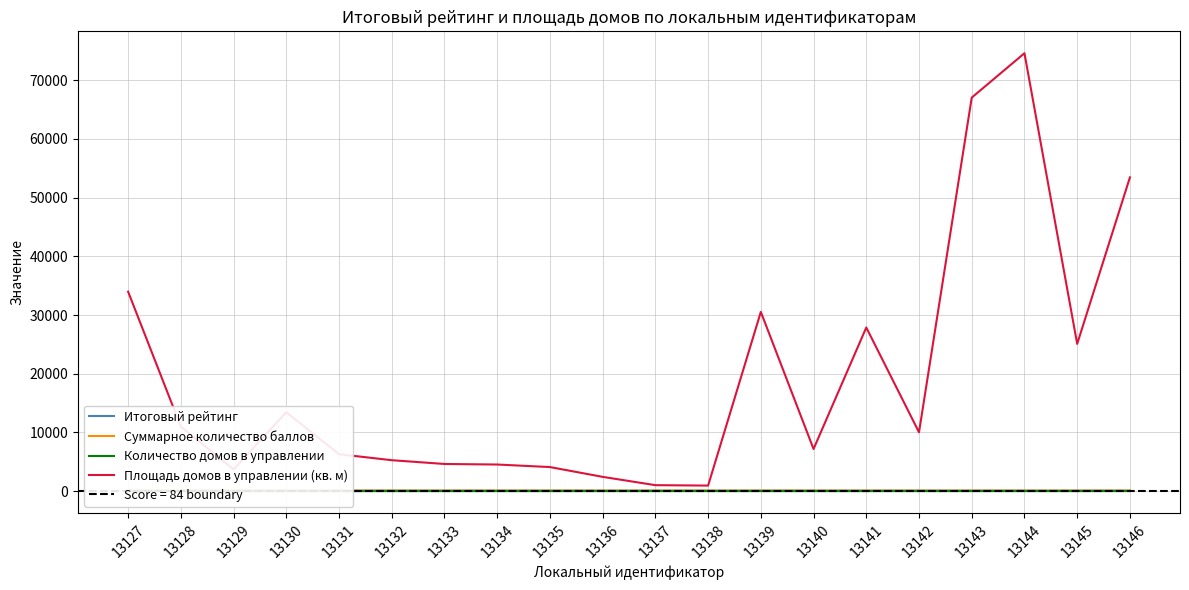

What is the sum of the Количество домов в управлении values at 13127 and 13141?

7.0